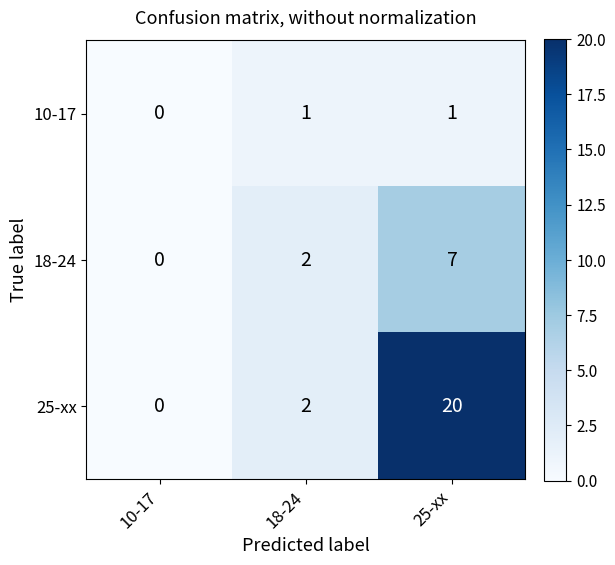

What is the approximate value of 25-xx at 25-xx, to the nearest 10?

20